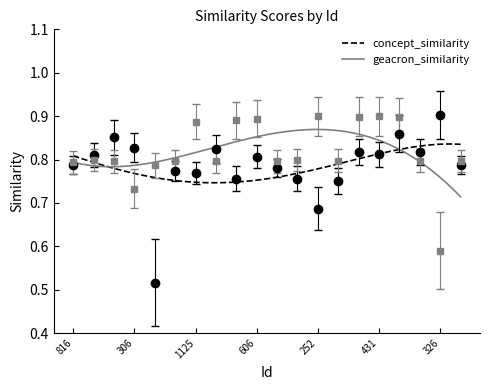

How many interior local valleys does the concept_similarity series have?

6